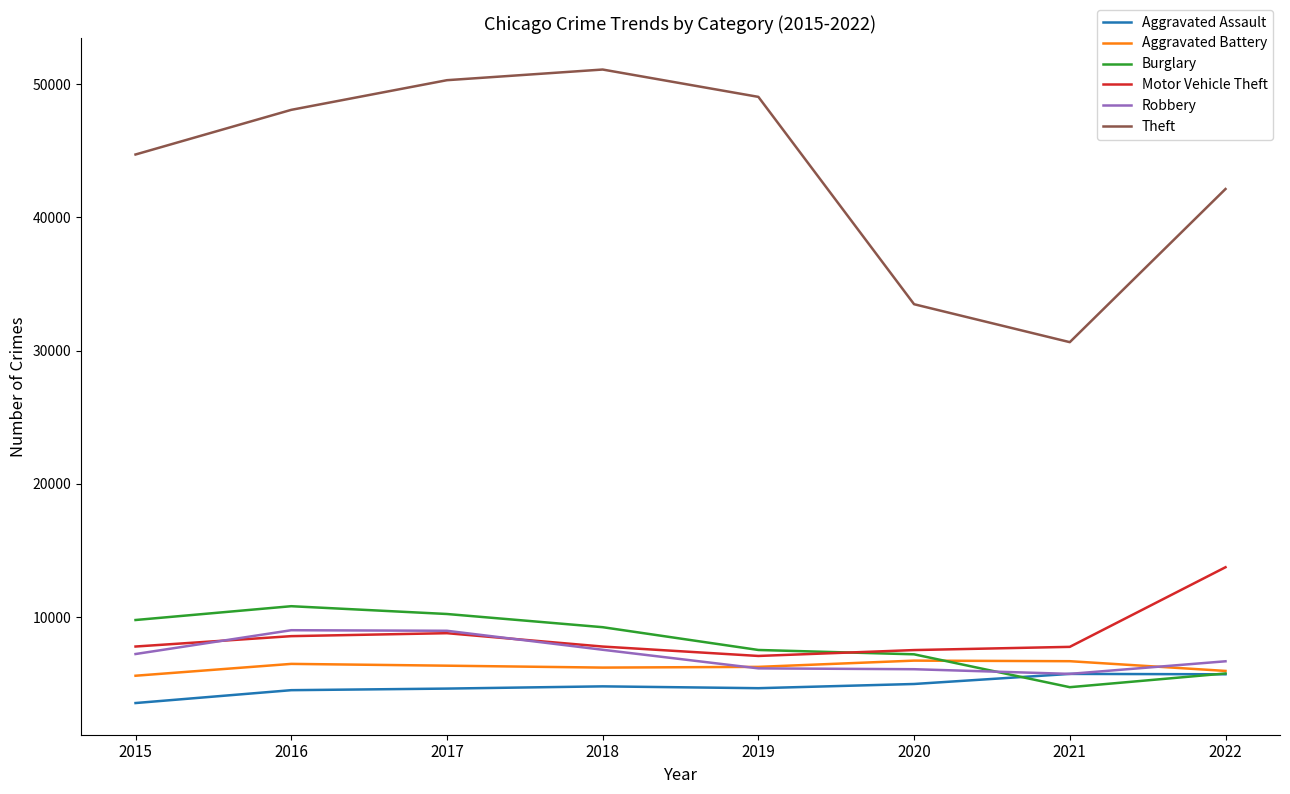

Which category has the highest value in the Motor Vehicle Theft series?

2022